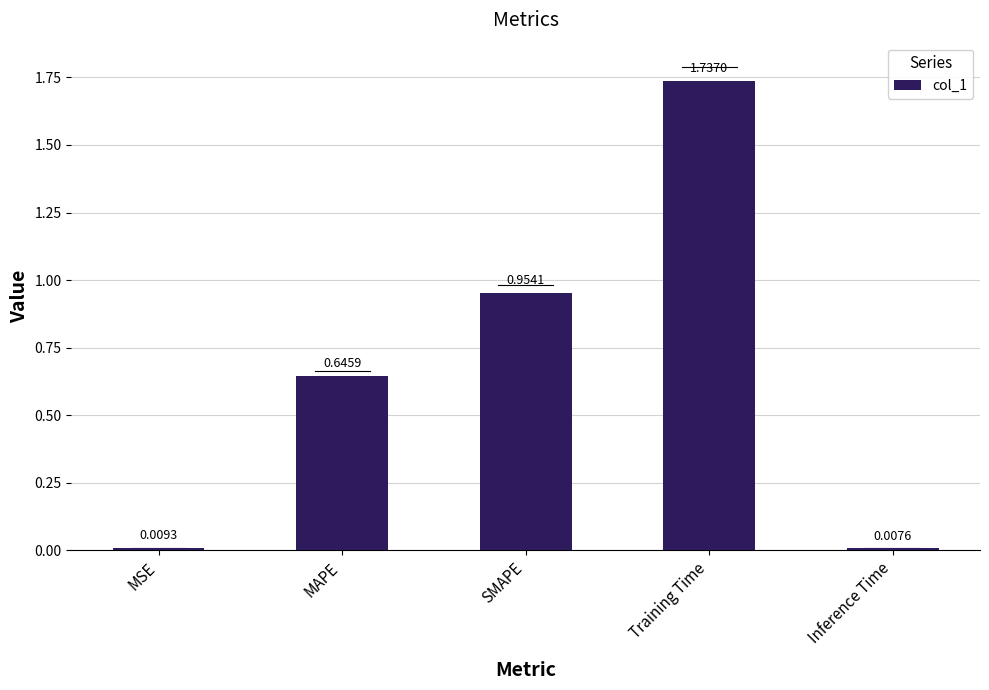

At which label is the value closest to 0?

Inference Time